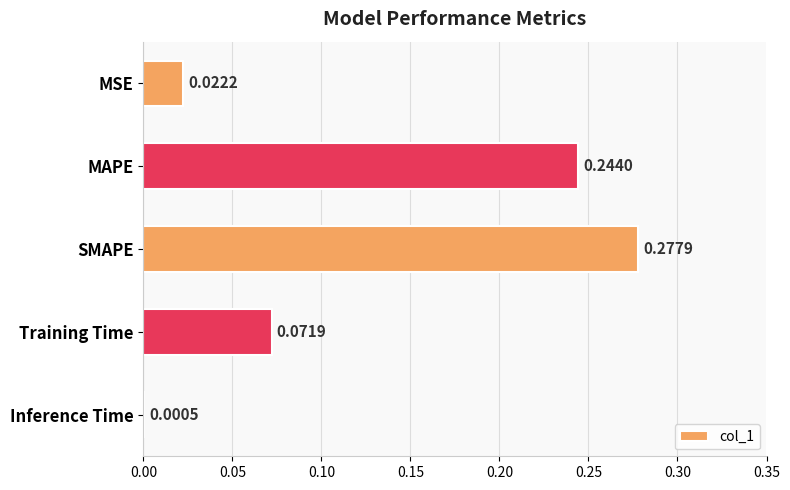

Which category has the highest value across all series?

SMAPE